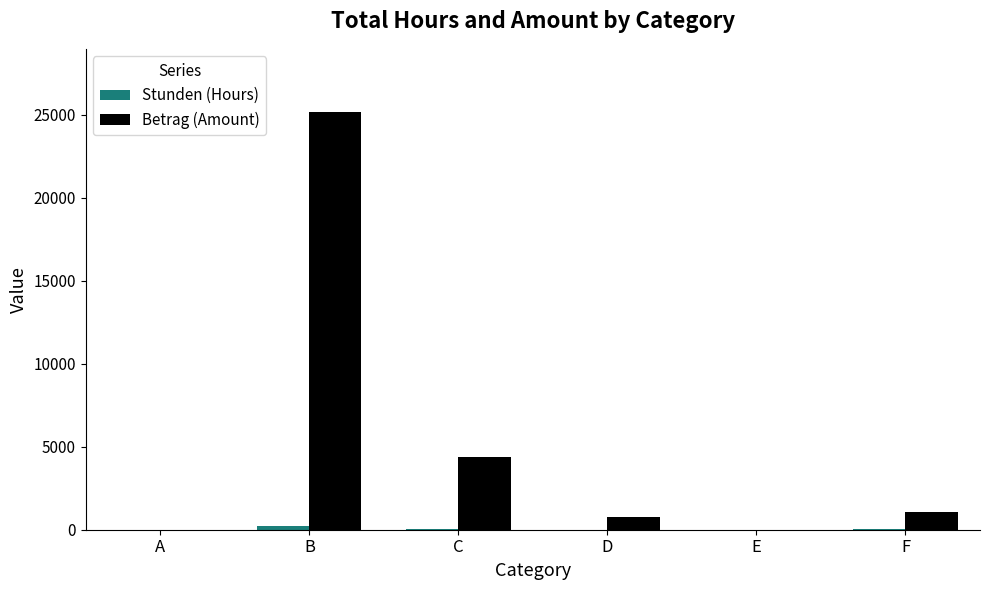

What is the maximum value shown in the chart?

25193.0